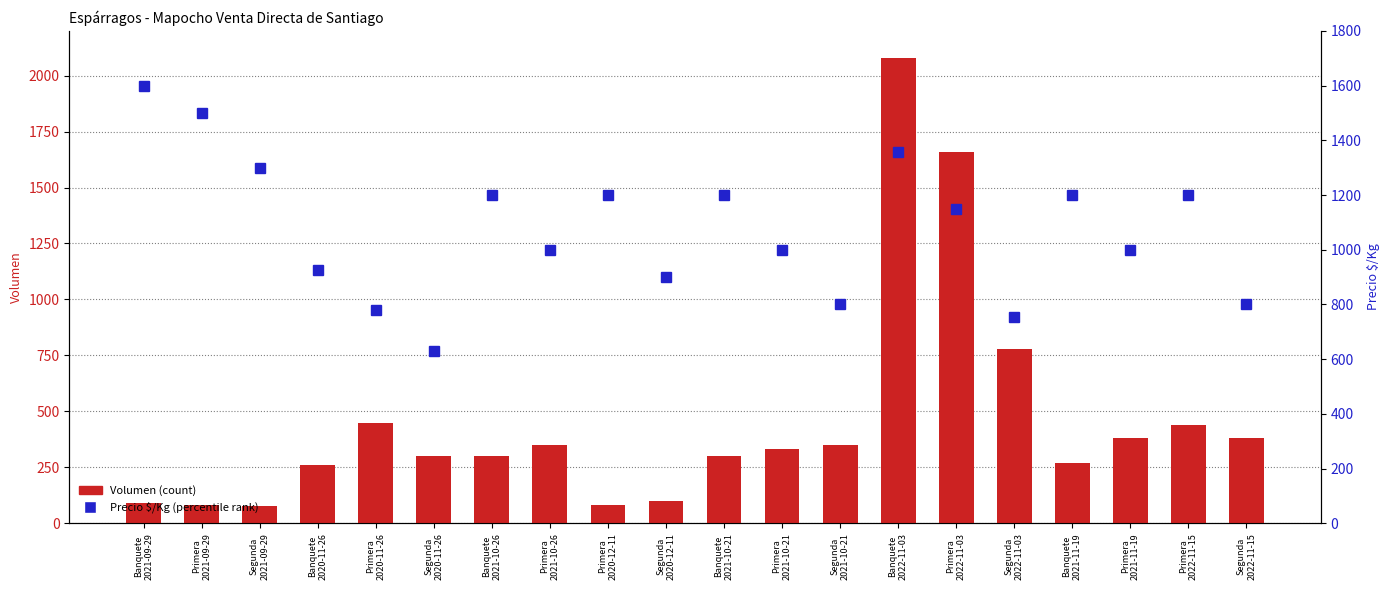

Which label corresponds to the smallest value in the chart?

Segunda
2021-09-29